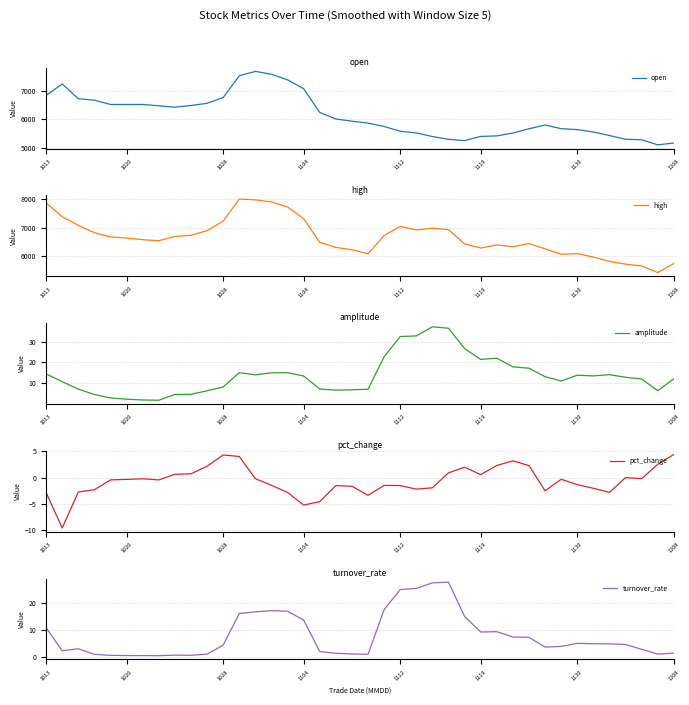

Reading right to left, transcribe all the data shown in this chart.

open: 5169.6	5104.8	5283.4	5300.6	5431.7	5555.5	5639.0	5673.6	5802.1	5669.7	5519.9	5419.1	5401.8	5253.1	5299.2	5397.1	5523.8	5584.3	5748.5	5869.4	5935.7	6013.4	6241.0	7076.2	7387.6	7583.4	7684.9	7529.4	6766.2	6564.2	6486.5	6428.2	6477.1	6523.2	6523.2	6523.2	6673.0	6724.8	7243.2	6840.0
high: 5745.3	5428.8	5658.5	5721.9	5819.8	5967.8	6089.2	6066.1	6256.2	6440.5	6330.7	6393.6	6284.2	6428.2	6923.5	6978.2	6914.9	7038.7	6721.6	6082.2	6226.2	6306.9	6485.4	7307.1	7718.8	7891.6	7966.1	7992.7	7223.2	6889.0	6730.6	6689.5	6539.0	6576.5	6630.5	6673.7	6819.7	7076.0	7376.7	7862.4
amplitude: 12.2	6.5	12.0	12.9	14.1	13.5	13.9	11.1	13.2	17.2	17.9	22.0	21.5	26.7	36.4	37.1	32.7	32.4	22.7	7.1	6.9	6.7	7.3	13.5	15.1	15.0	14.1	15.1	8.2	6.4	4.7	4.7	1.8	2.0	2.3	3.0	4.6	7.2	10.8	14.5
pct_change: 4.4	2.5	-0.2	0.0	-2.8	-2.0	-1.3	-0.3	-2.5	2.3	3.2	2.3	0.6	2.0	0.9	-1.9	-2.2	-1.5	-1.5	-3.4	-1.6	-1.5	-4.6	-5.3	-2.8	-1.5	-0.2	4.0	4.3	2.2	0.7	0.6	-0.4	-0.2	-0.3	-0.4	-2.3	-2.8	-9.6	-2.9
turnover_rate: 1.3	0.9	2.7	4.5	4.8	4.8	4.9	3.8	3.6	7.2	7.3	9.3	9.1	14.9	27.6	27.4	25.3	24.9	17.4	0.9	1.0	1.3	1.9	13.6	16.9	17.1	16.6	16.0	4.3	0.9	0.5	0.6	0.4	0.4	0.4	0.5	0.9	2.9	2.2	10.7